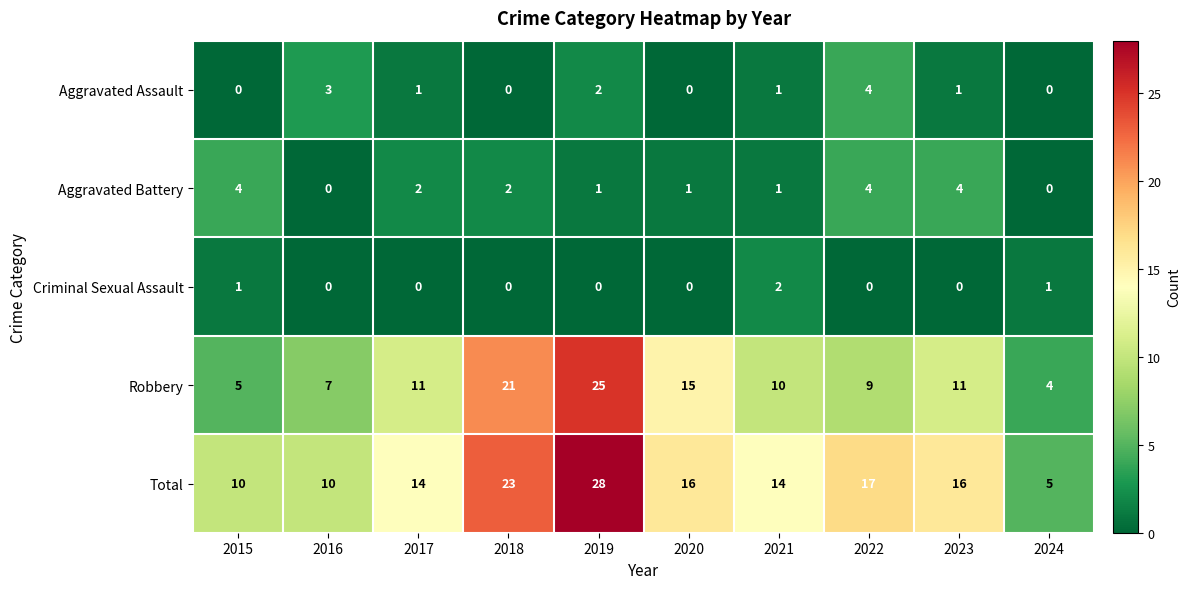

At which category is the sum across all series the highest?

2019